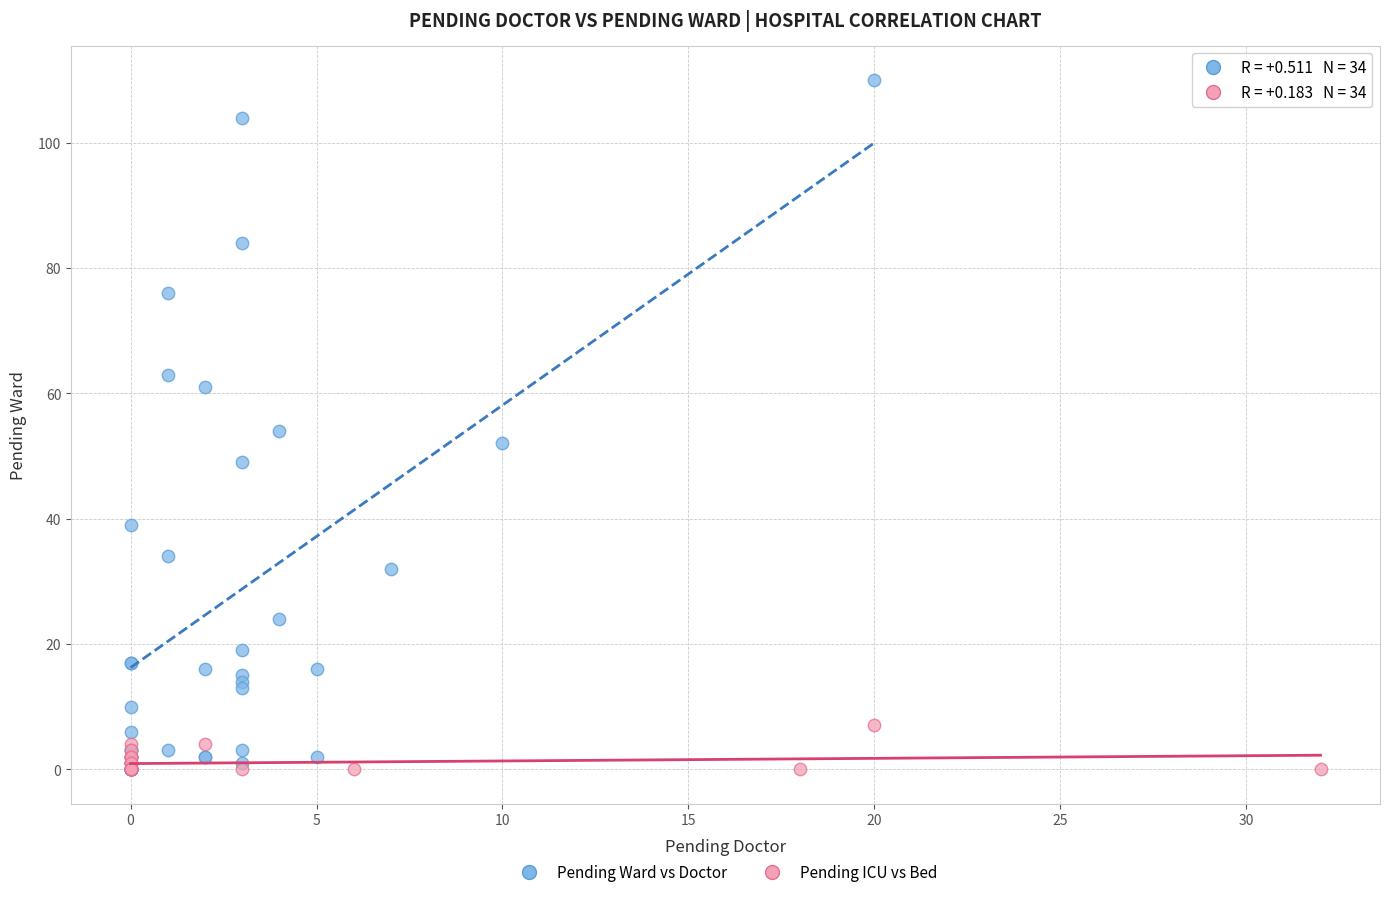

Which series reaches the maximum Y coordinate?

Pending Ward vs Doctor